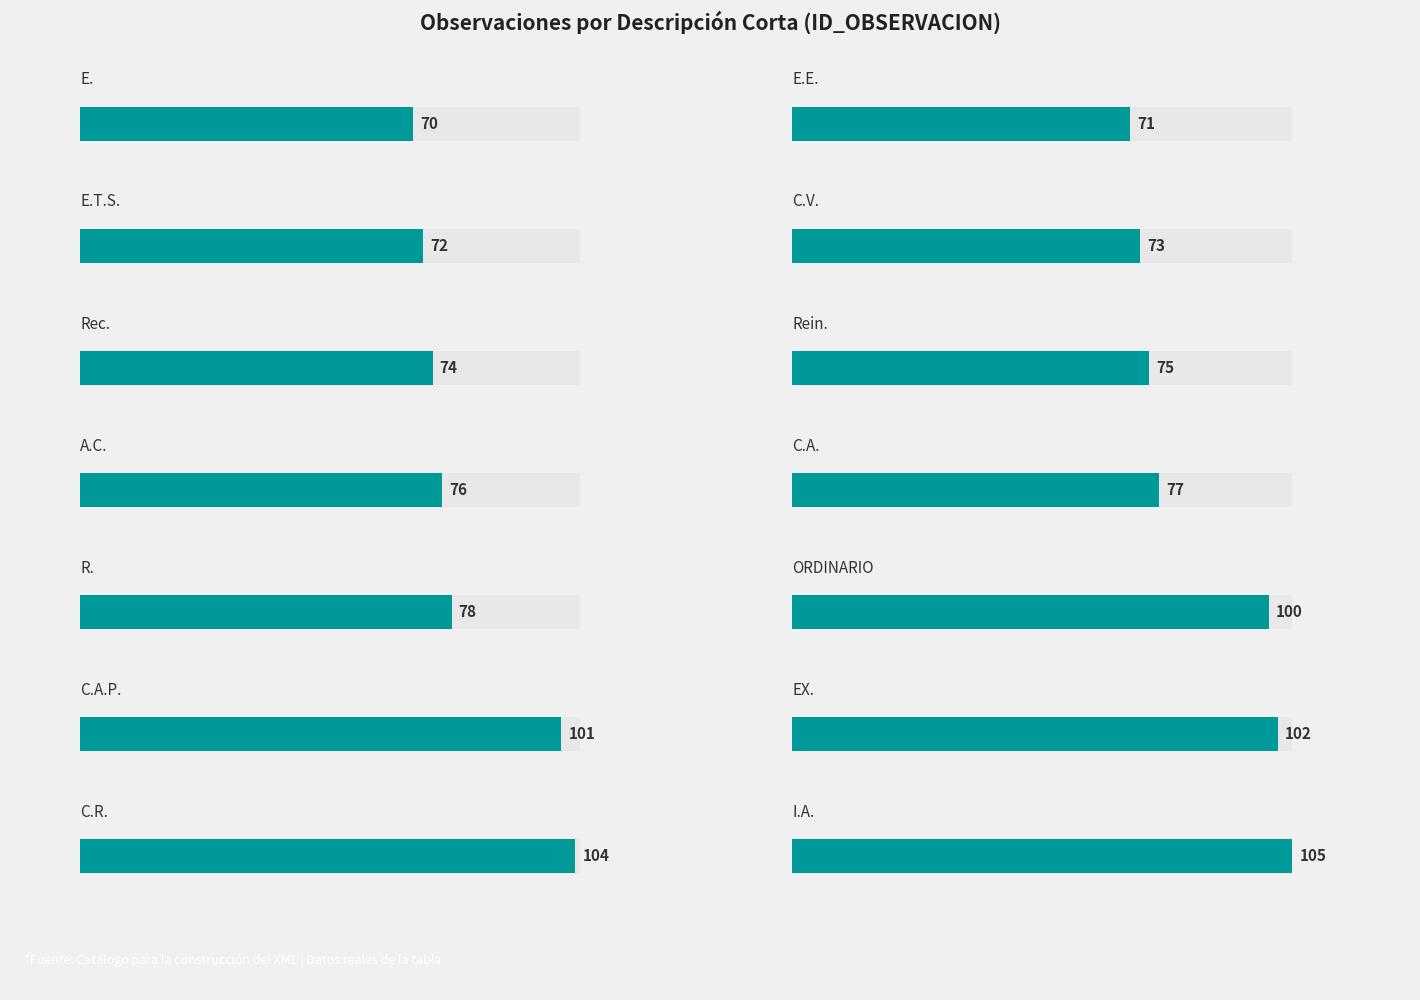

List the labels in order of value, largest first.

I.A., C.R., EX., C.A.P., ORDINARIO, R., C.A., A.C., Rein., Rec., C.V., E.T.S., E.E., E.